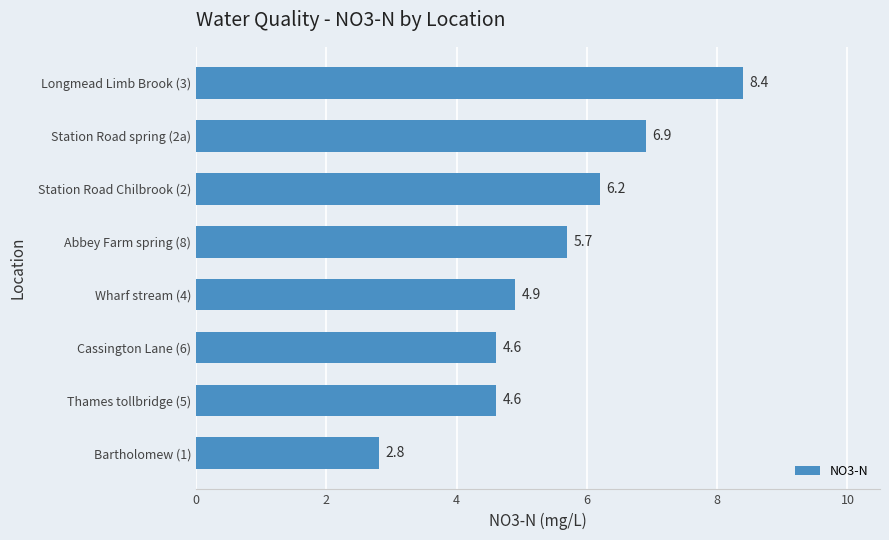

What is the change in value from Bartholomew (1) to Station Road Chilbrook (2)?

+3.4